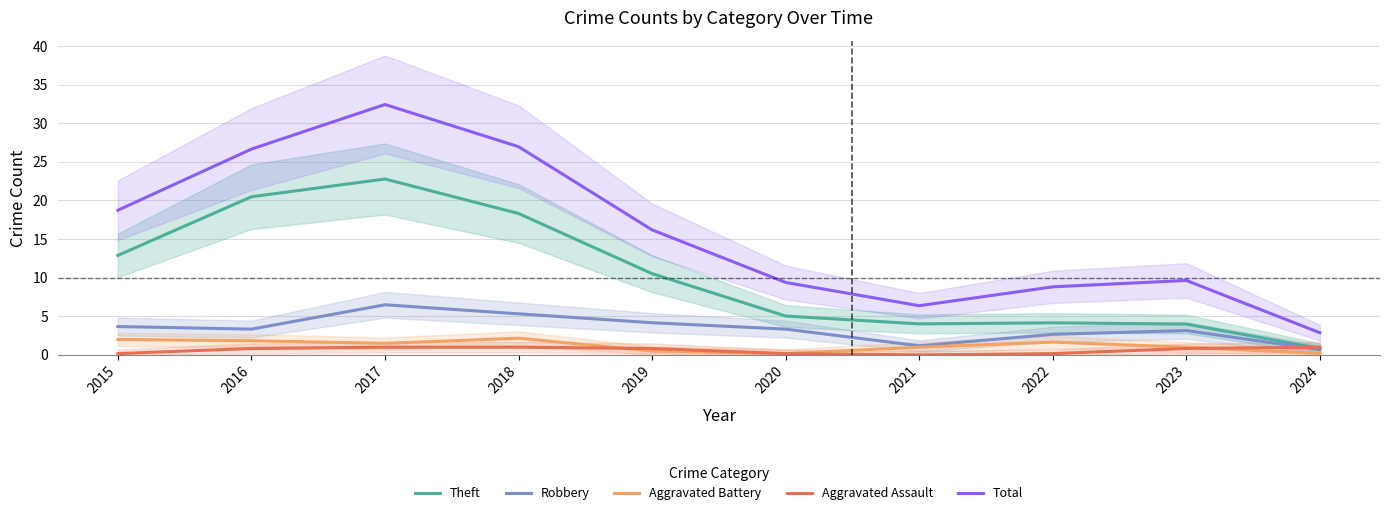

Is it true that Total equals 16.2 at 2019?

True